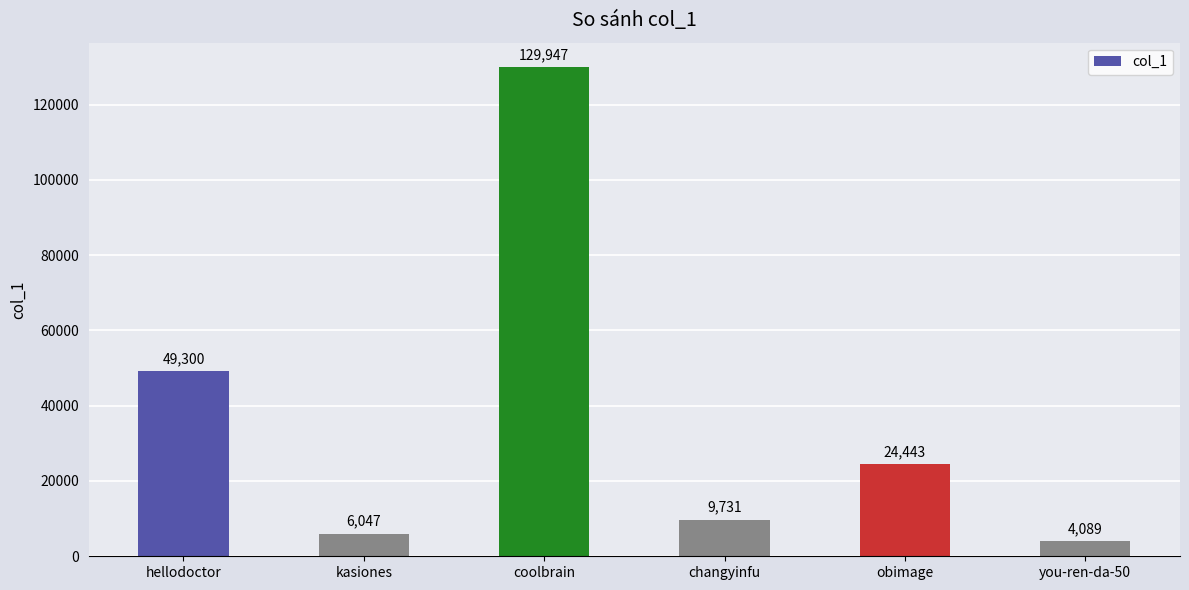

Is it true that the value at changyinfu is 9731?

True